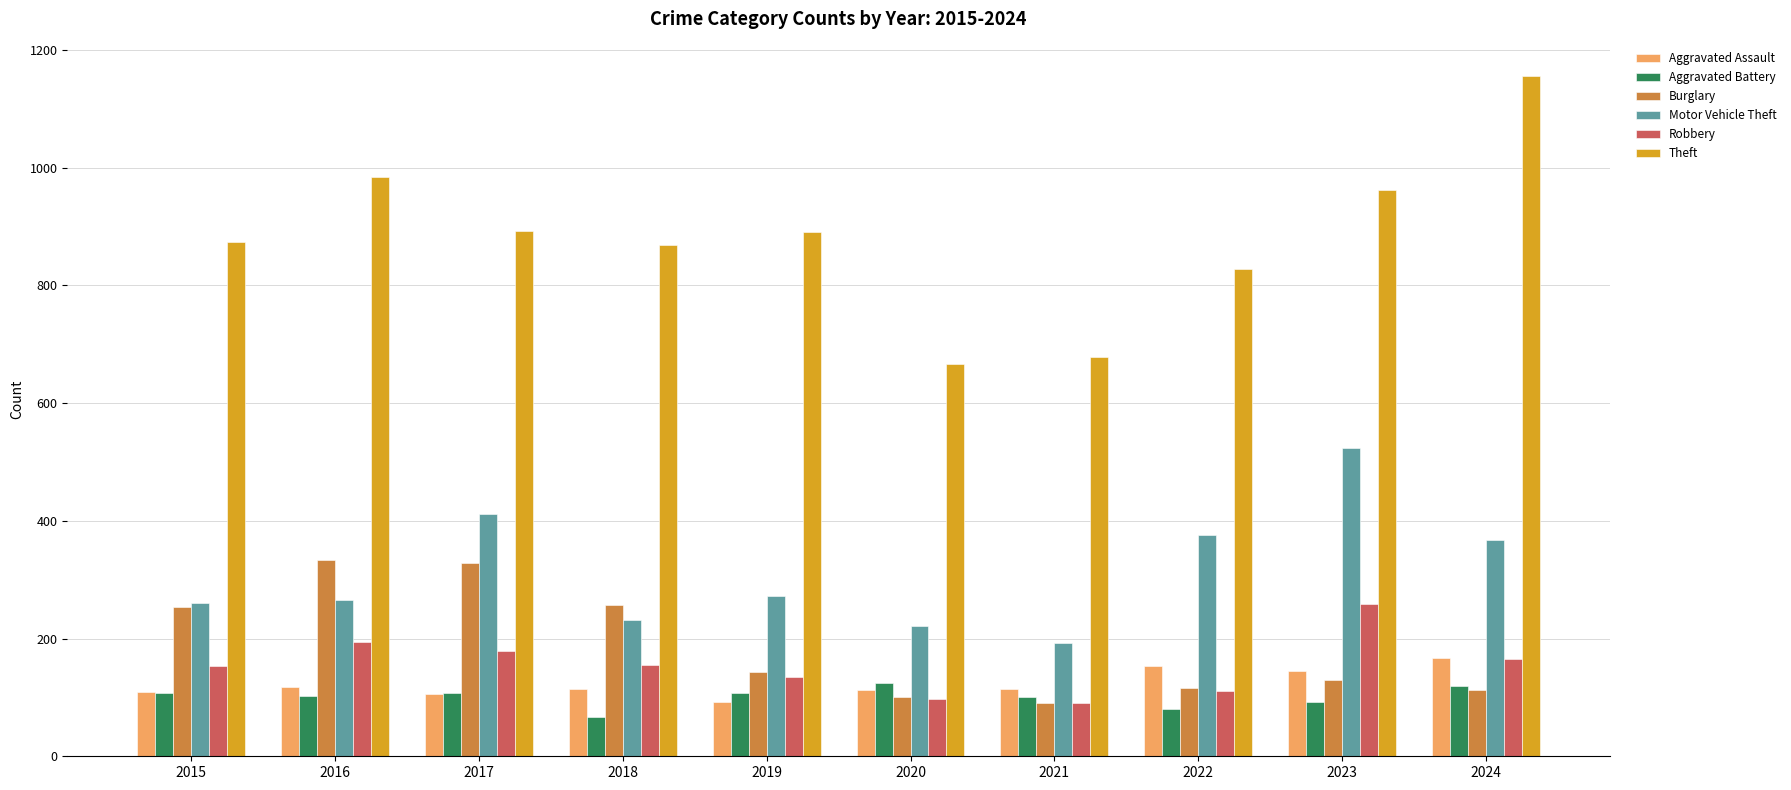

What is the difference between the maximum and second lowest values in the Theft series?

478